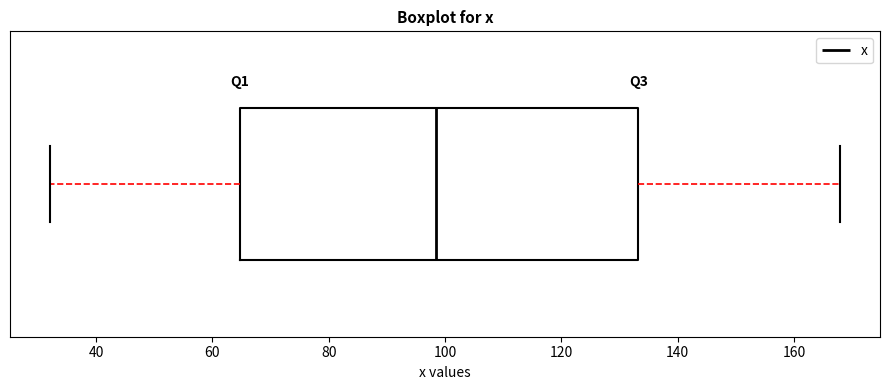

Where does the median line of the box sit on the x-axis? The values are not printed on the chart, so give them approximately, as read against the axis.

98